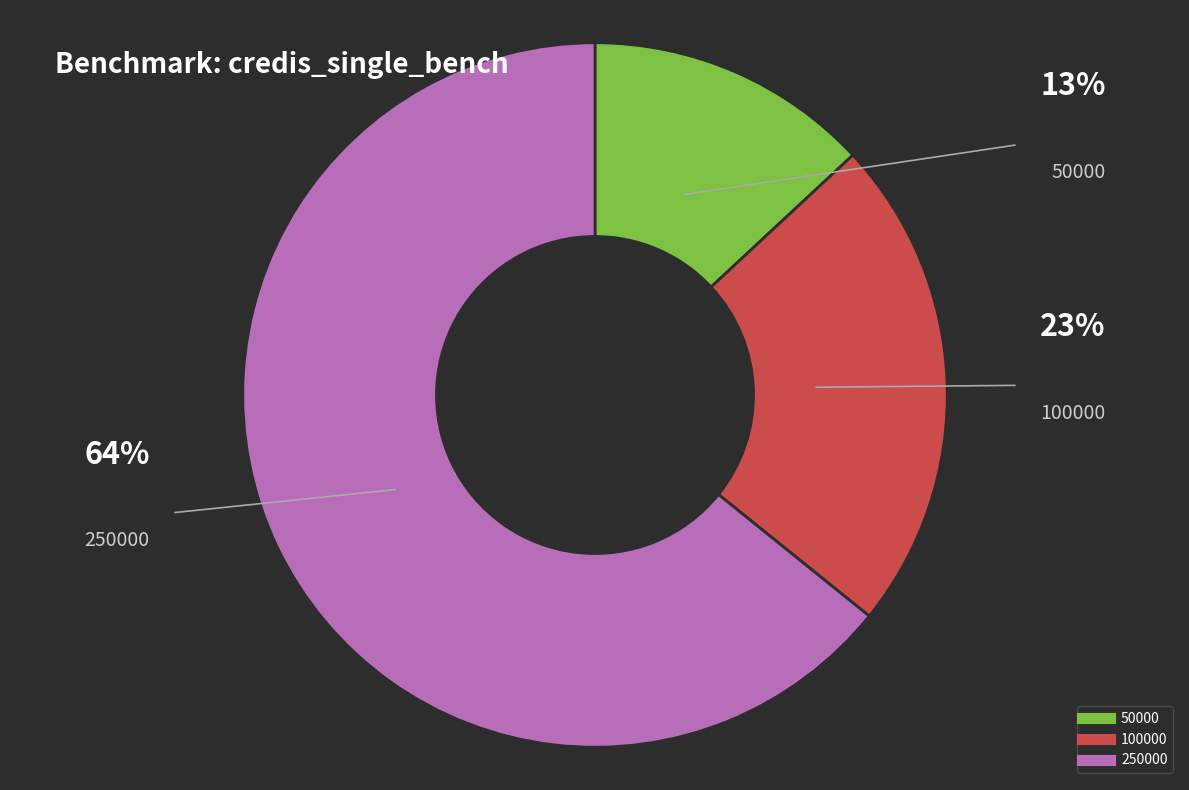

Which has a higher value, 50000 or 100000?

100000